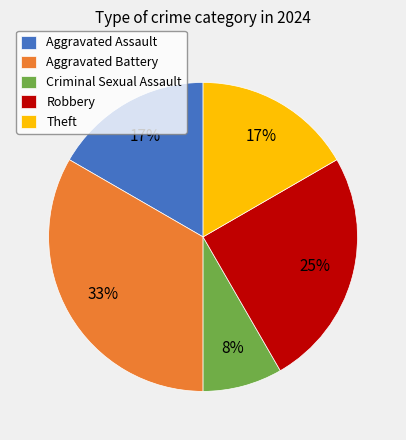

Which slice is the smallest?

Criminal Sexual Assault